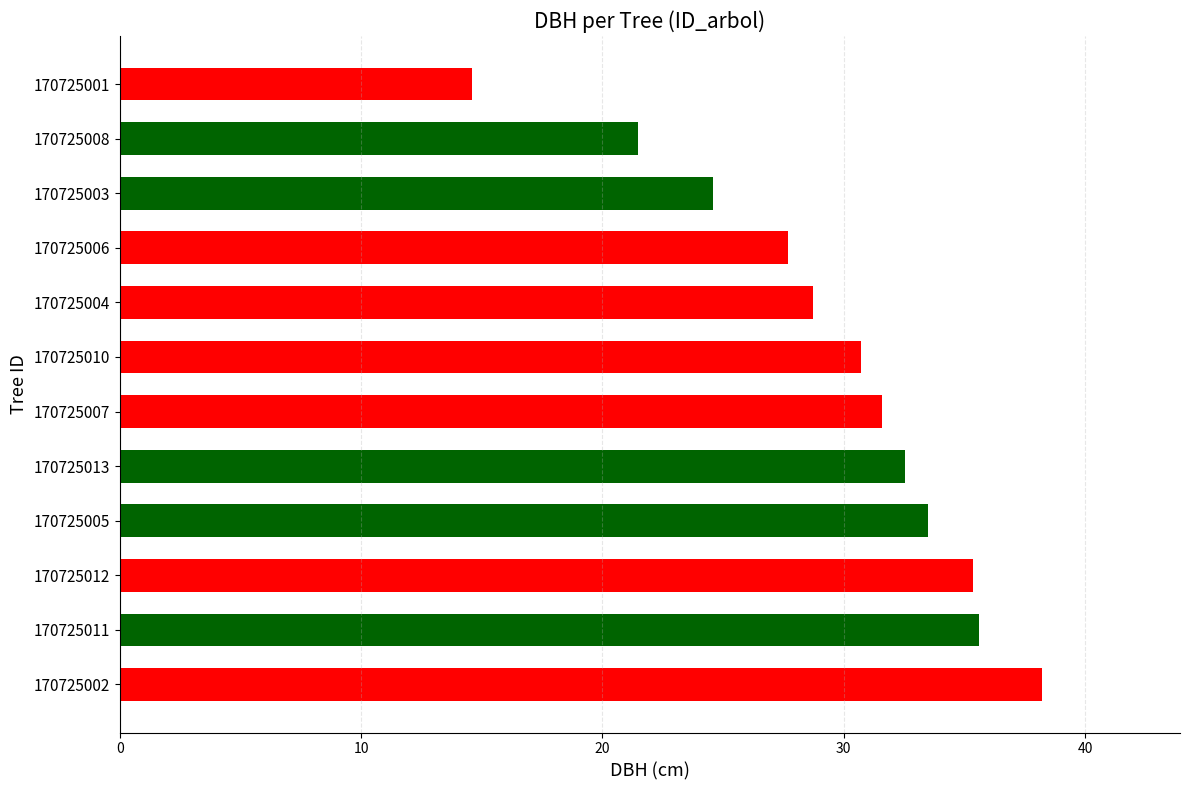

Between 170725004 and 170725010, which is larger?

170725010